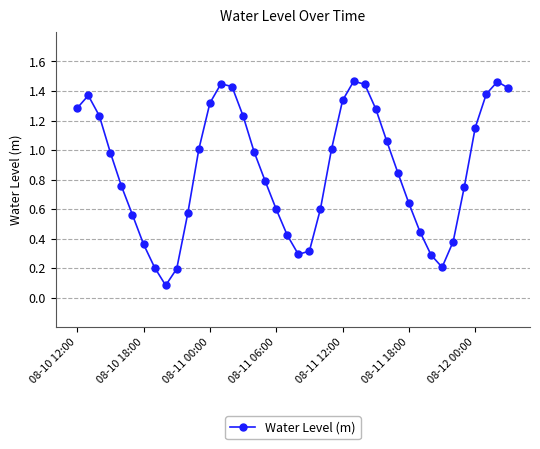

What is the sum of all values?

34.6